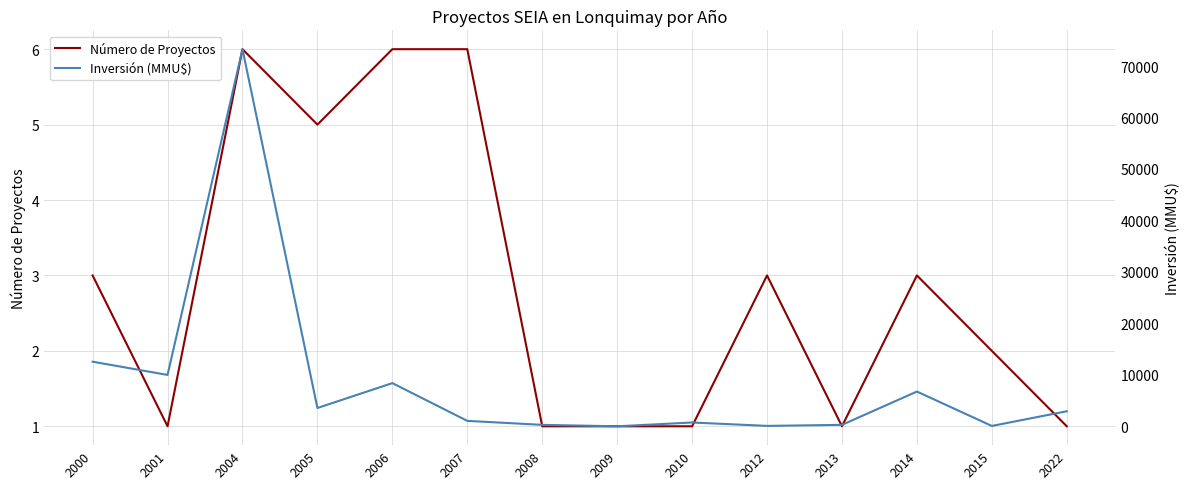

What is the difference between the Inversión (MMU$) values at 2007 and 2005?

2501